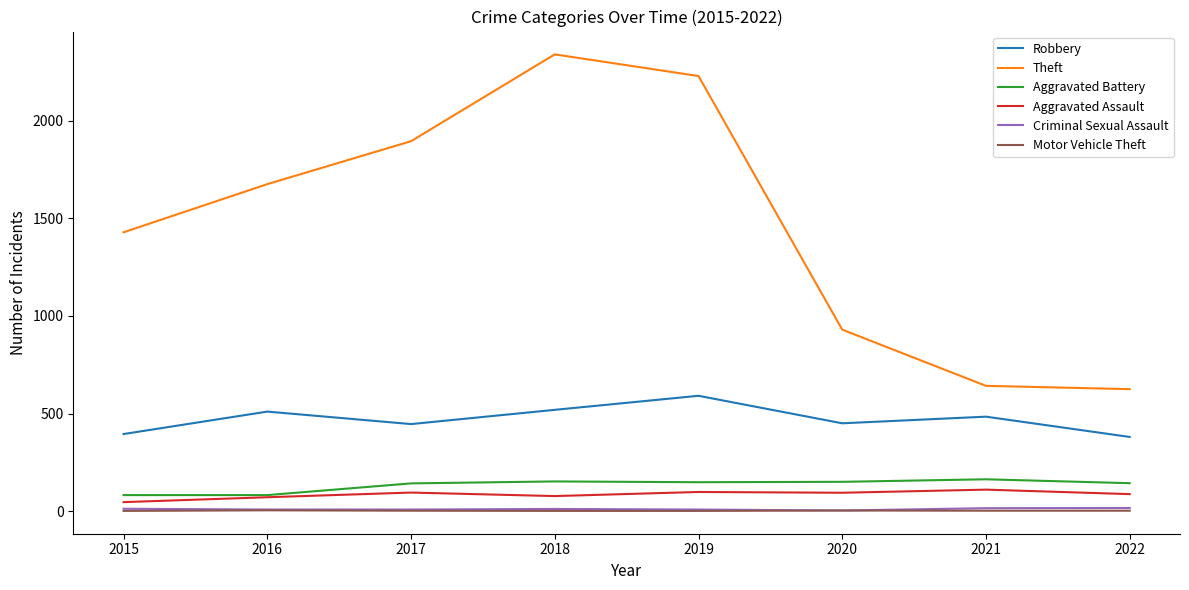

Is it true that Motor Vehicle Theft equals 3 at 2020?

True